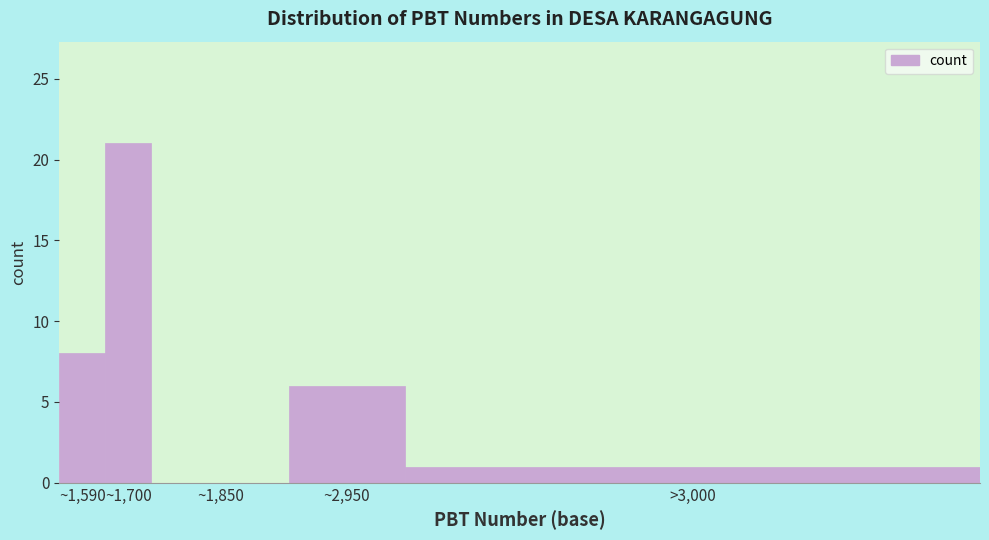

Reading left to right, transcribe all the data shown in this chart.

~1,590=8	~1,700=21	~1,850=0	~2,950=6	>3,000=1